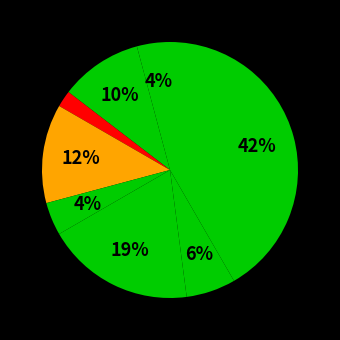

How many slices are in this pie chart?

8